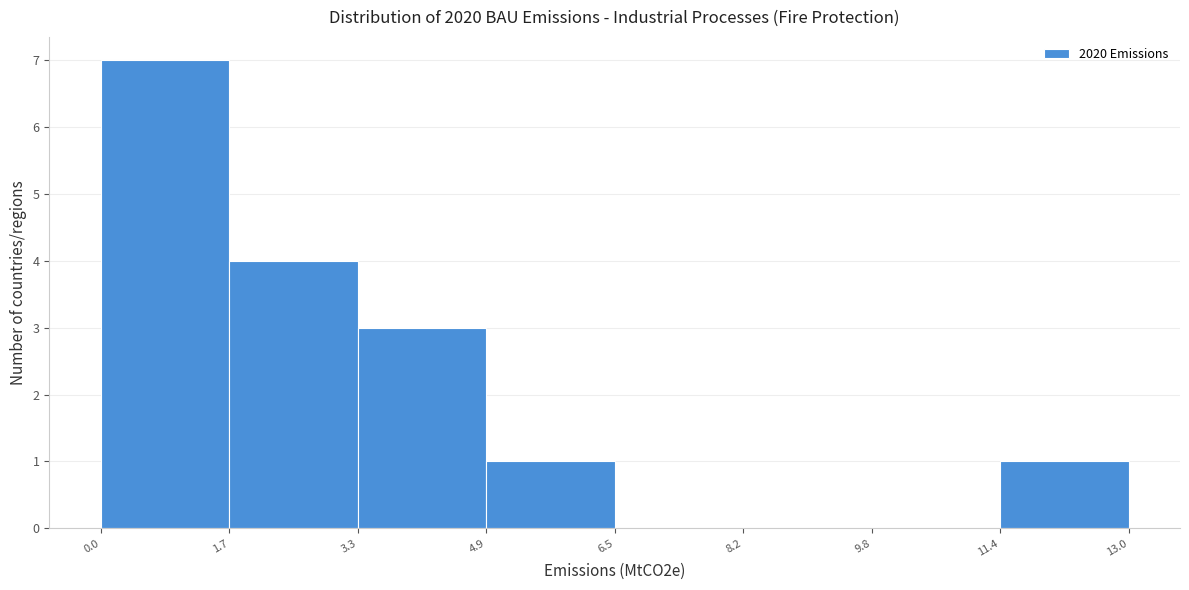

What is the height of the bar covering 1.7 to 3.3 on the x-axis? The values are not printed on the chart, so give them approximately, as read against the axis.

4